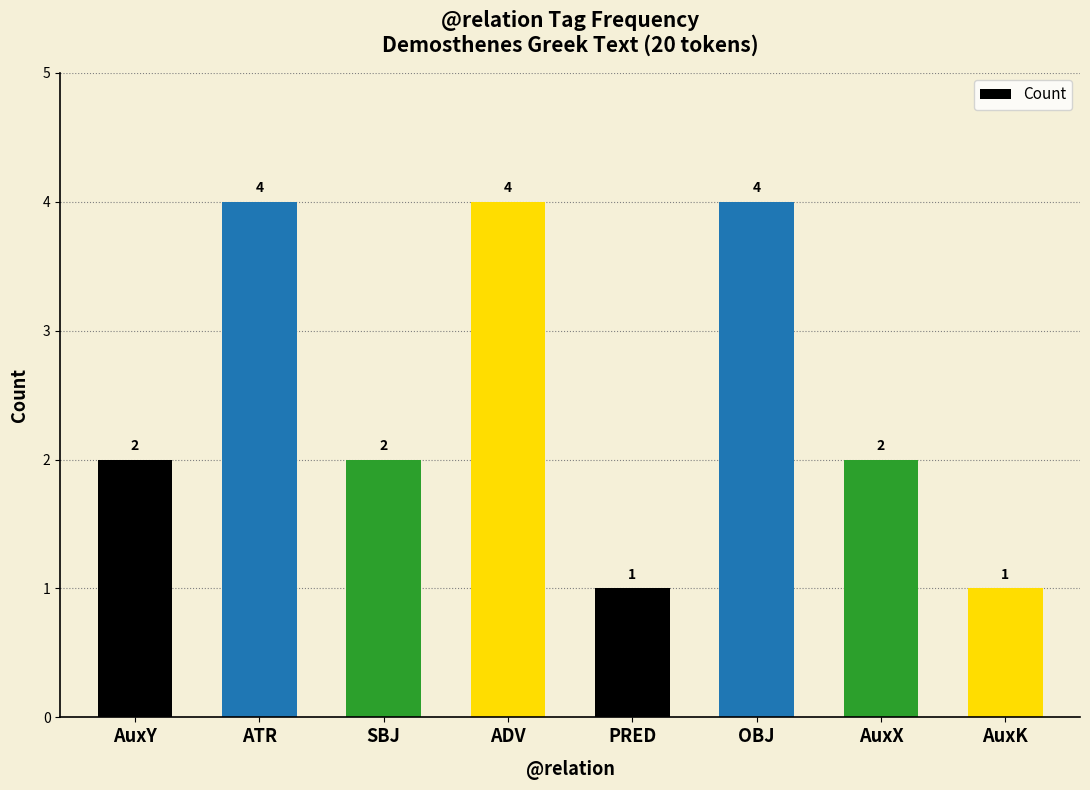

How many distinct data groups are displayed?

1